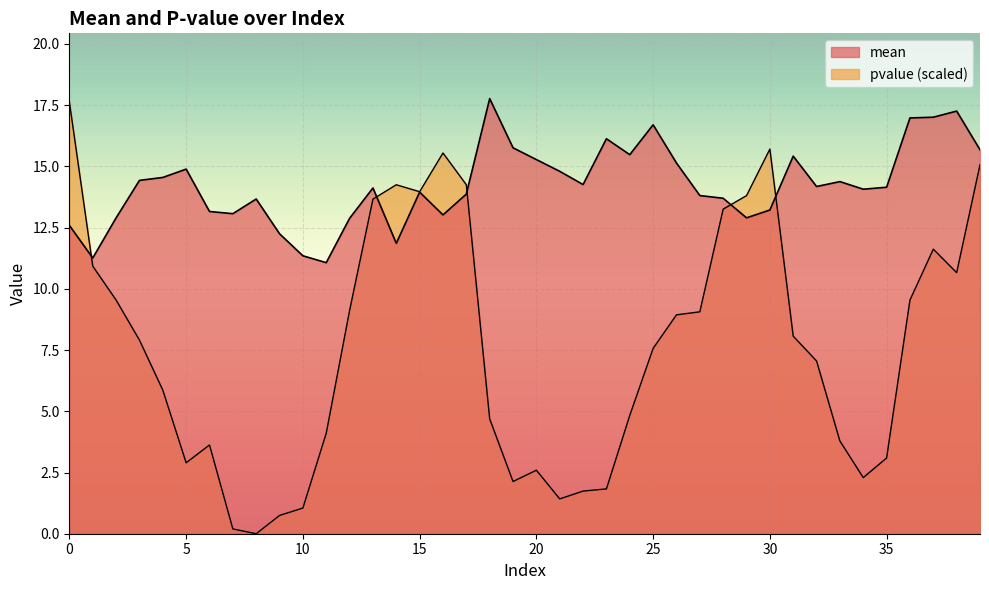

What is the sum of all mean values?

569.0